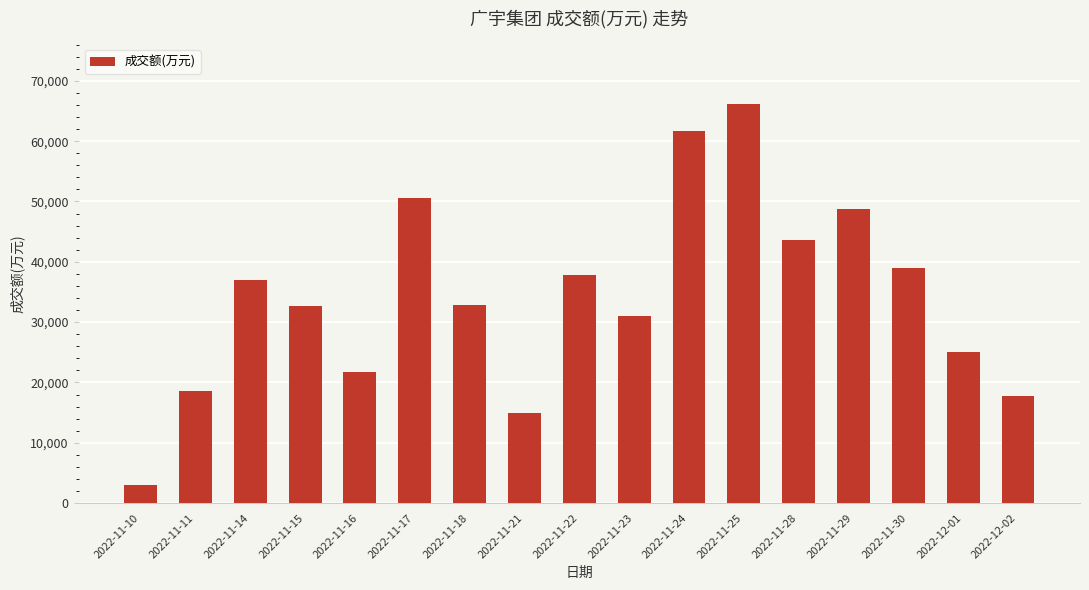

What is the difference between the maximum and minimum values?

63224